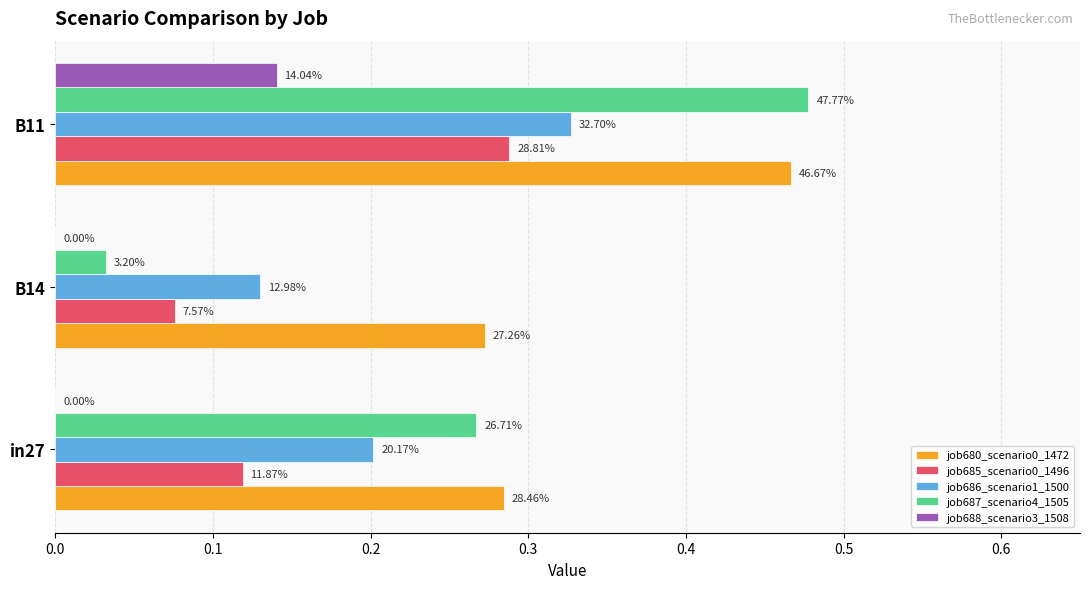

What is the difference between the maximum and minimum values in the job688_scenario3_1508 series?

0.1